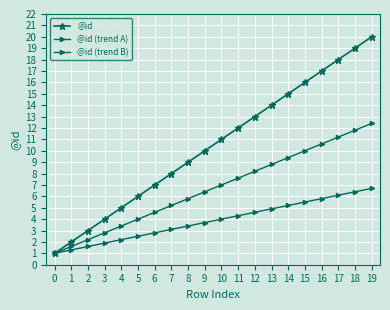

True or false: @id has more than 2 interior local peaks.

False